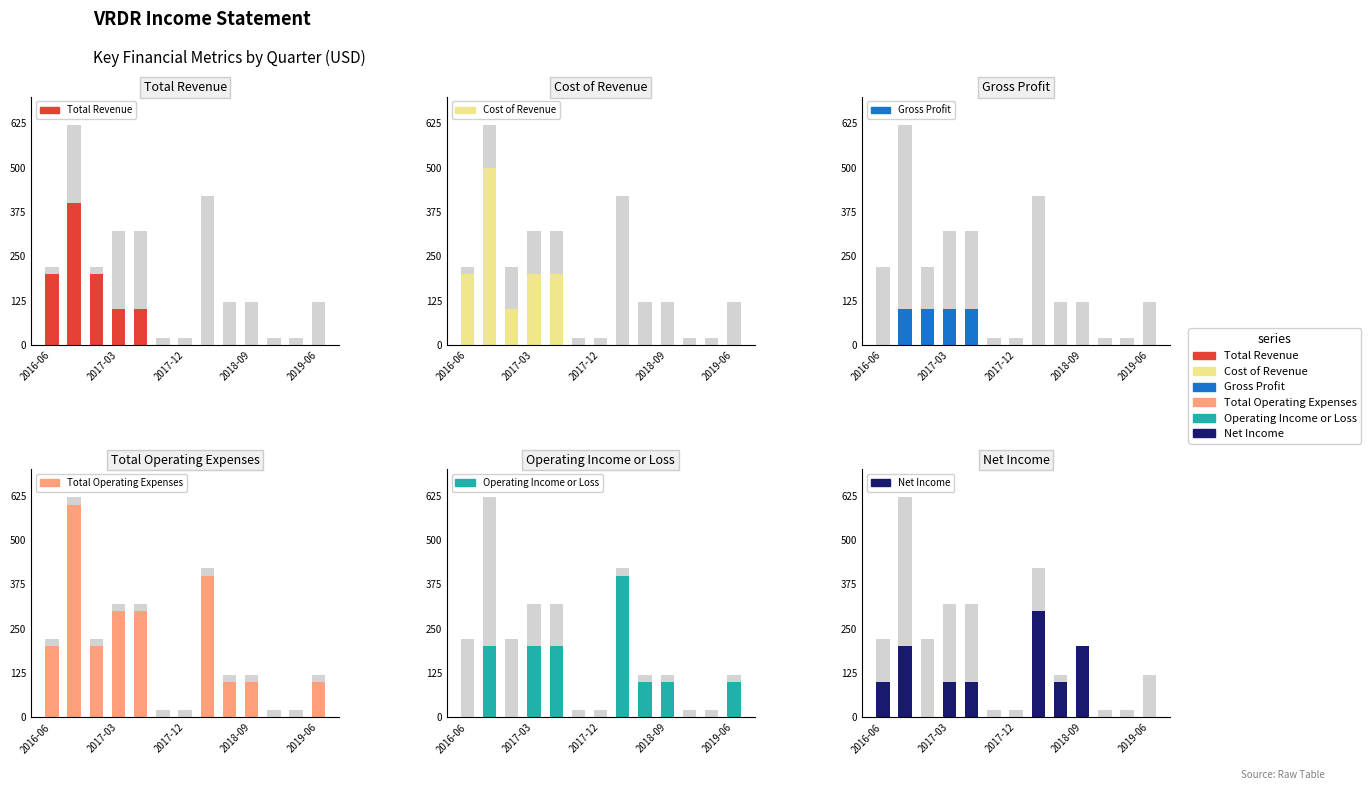

Which series has the largest total across all categories?

Total Operating Expenses